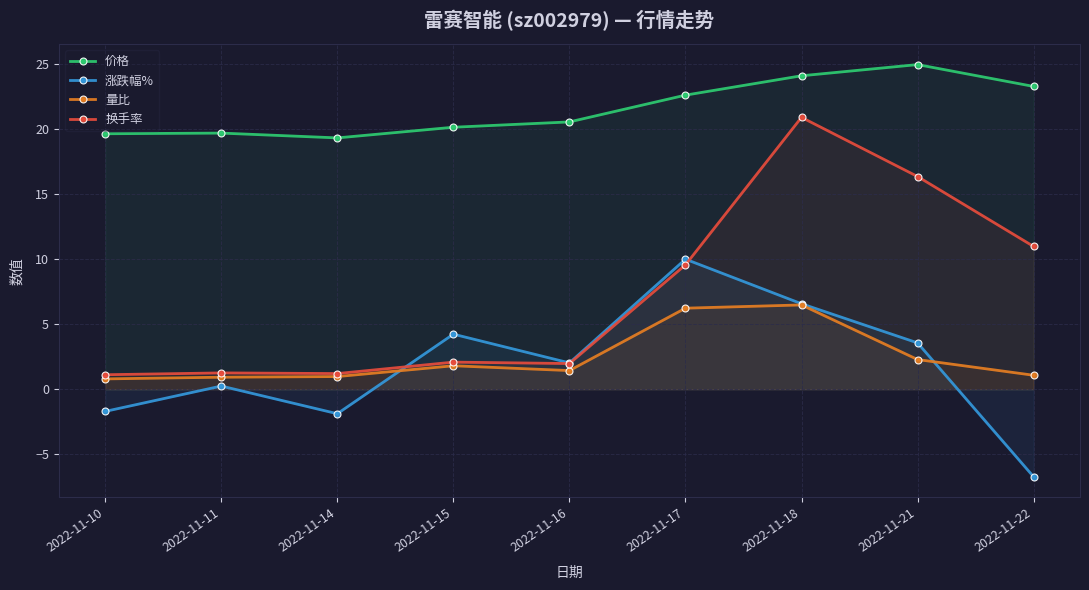

At which category does the chart reach its minimum across all series?

2022-11-22